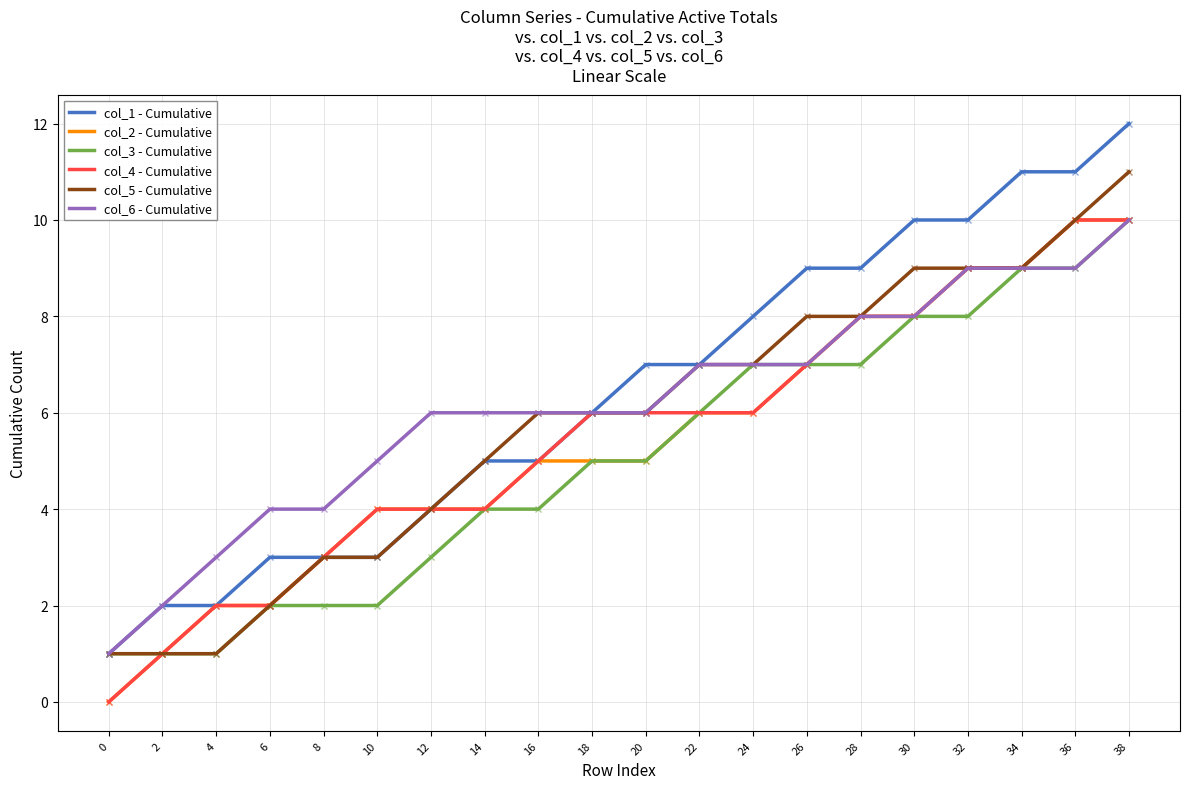

The value of col_1 - Cumulative at 36 is 7. True or false?

False